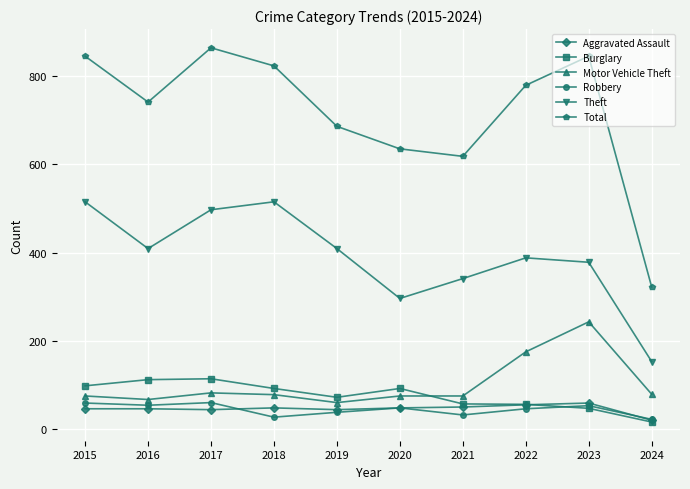

What is the maximum value for Motor Vehicle Theft?

243